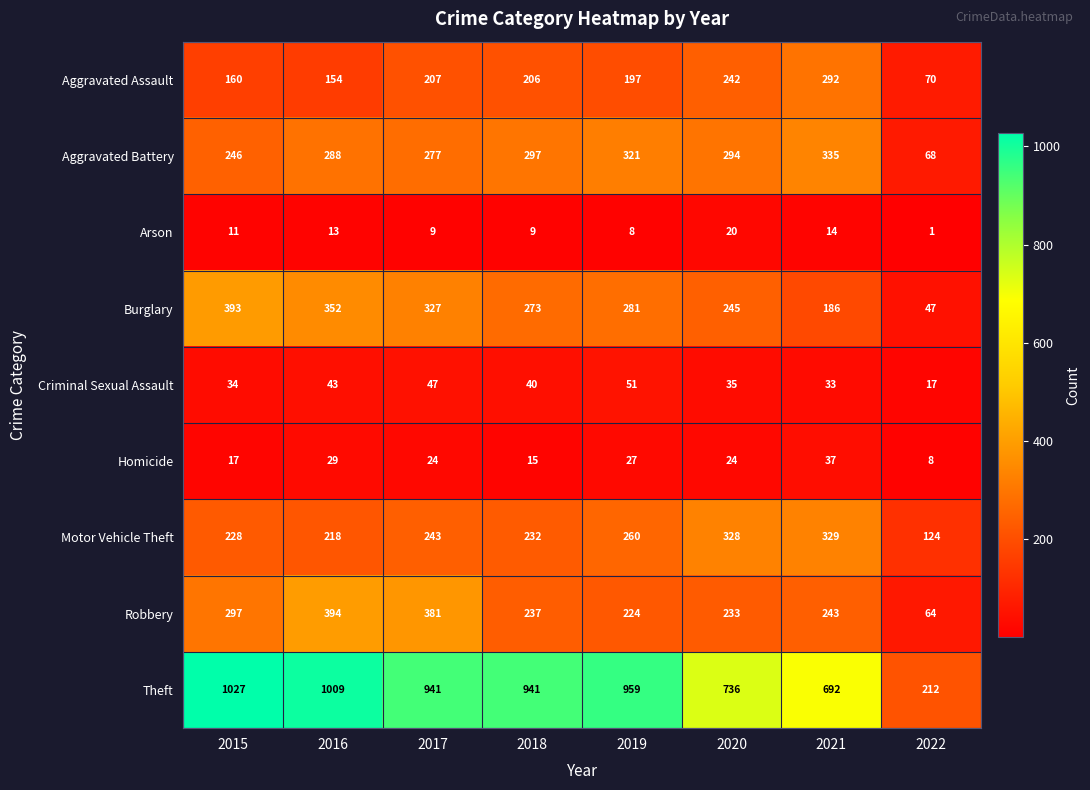

Rank the series by their maximum value, from lowest to highest.

Arson, Homicide, Criminal Sexual Assault, Aggravated Assault, Motor Vehicle Theft, Aggravated Battery, Burglary, Robbery, Theft